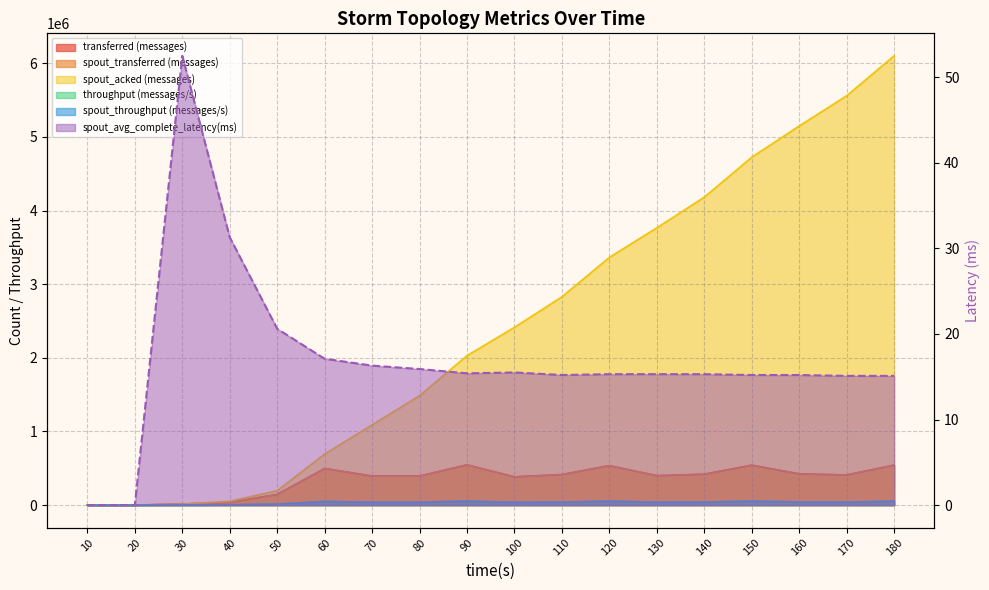

Which label corresponds to the smallest value in the chart?

10